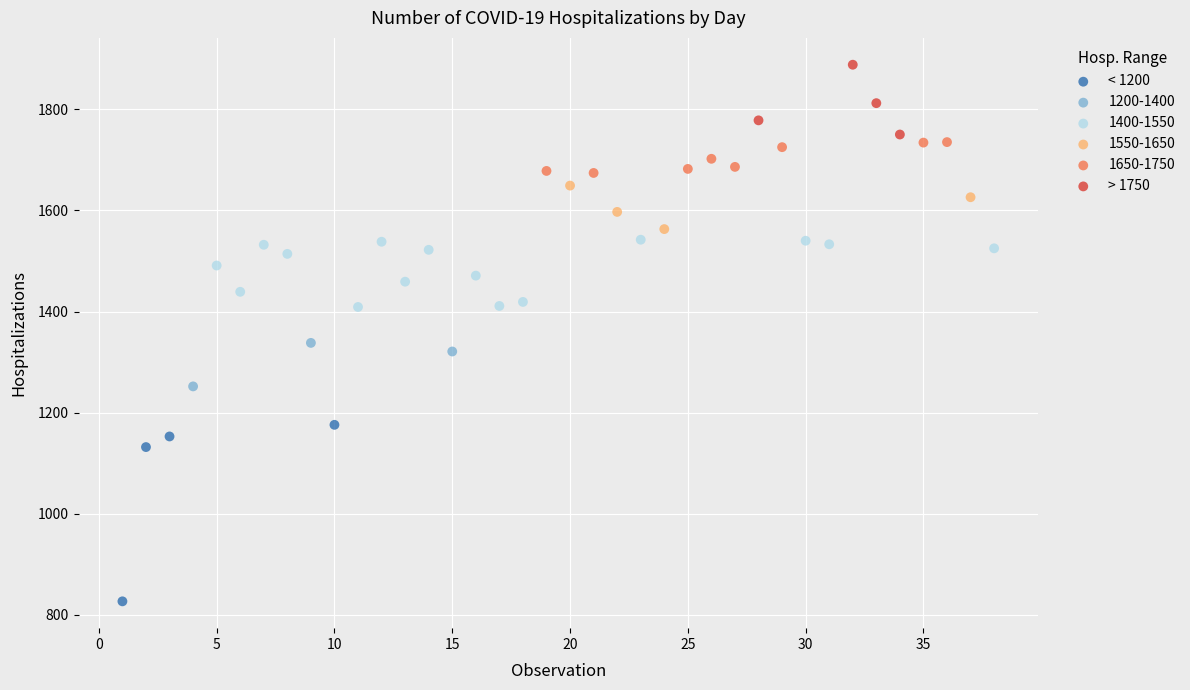

Which series contains the lowest Y value?

< 1200